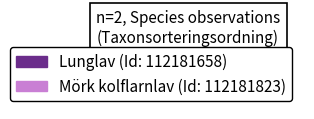

Does any single category account for the majority?

Yes